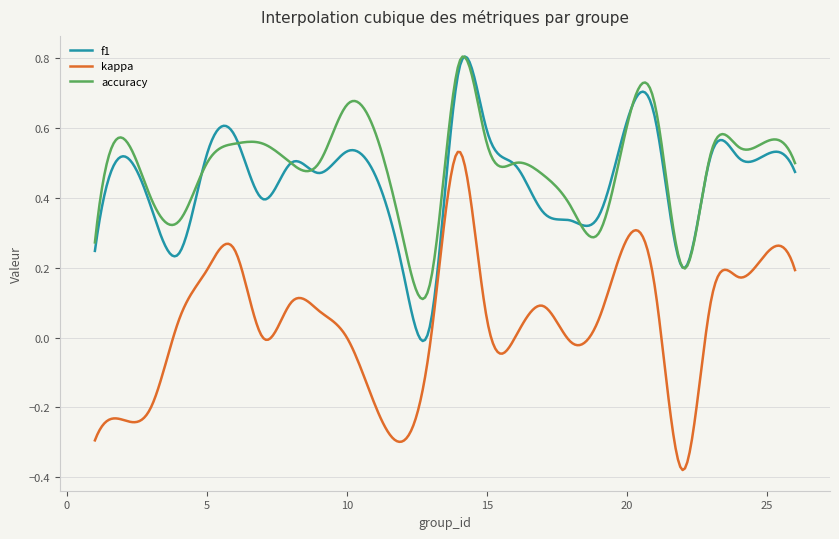

Which series has the widest spread of values?

kappa